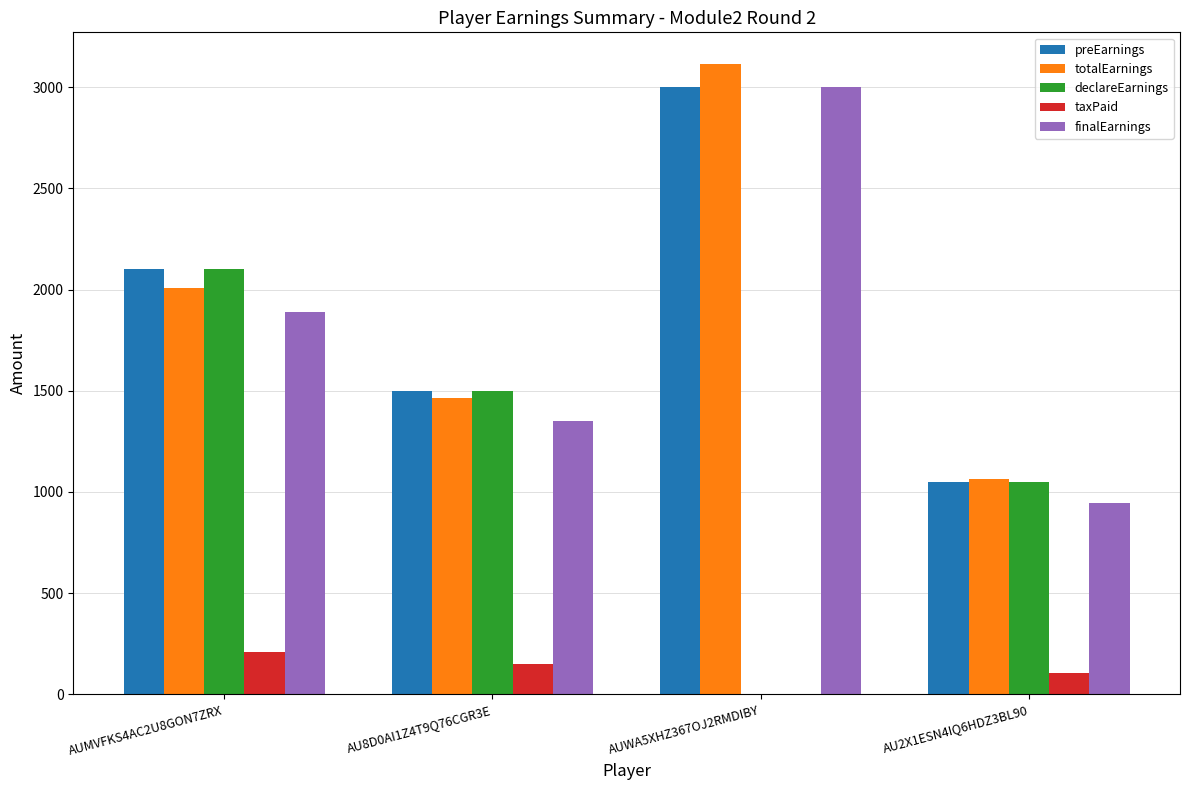

Does the chart contain stacked bars?

No